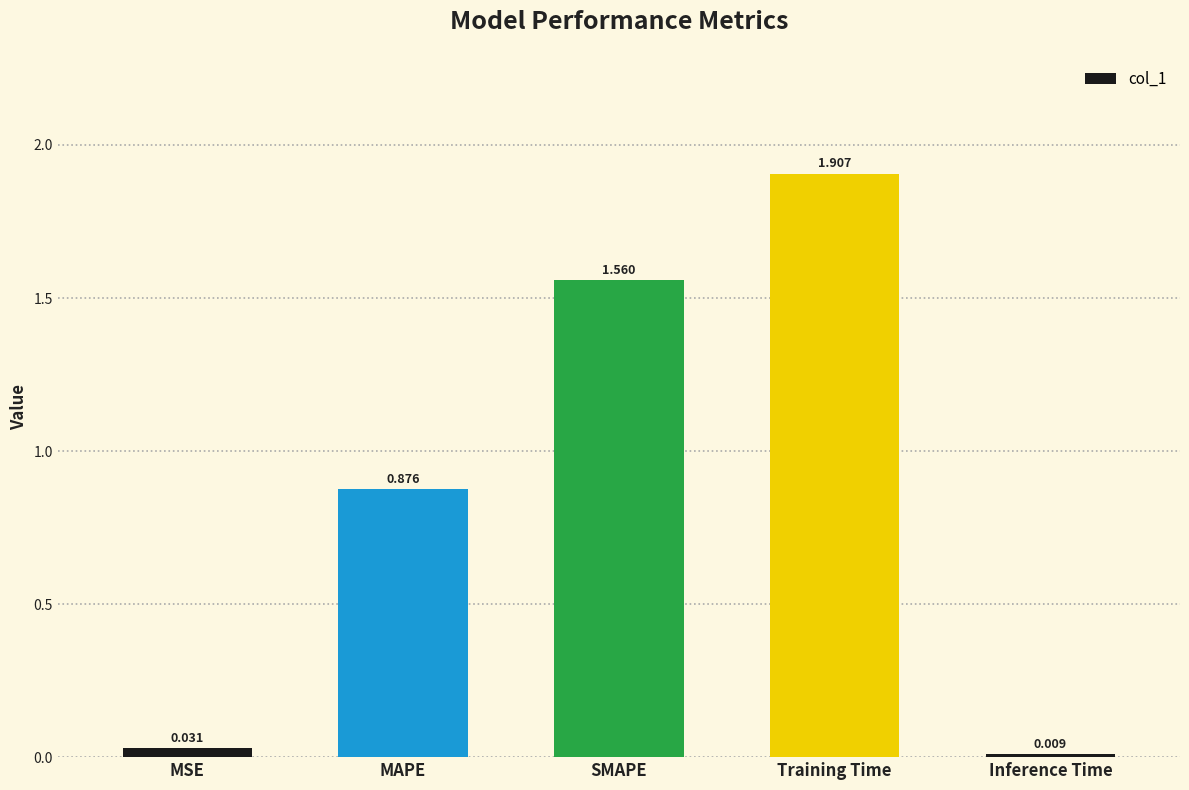

Rank the categories by value from highest to lowest.

Training Time, SMAPE, MAPE, MSE, Inference Time